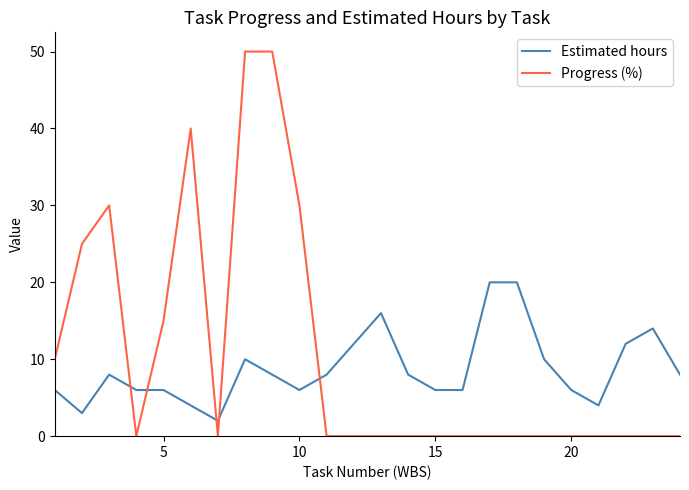

How many Estimated hours values are between 6 and 12?

16